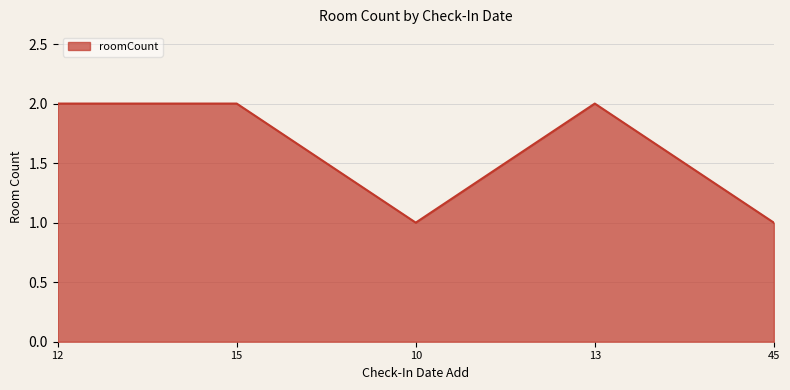

What is the change in value from 12 to 45?

-1